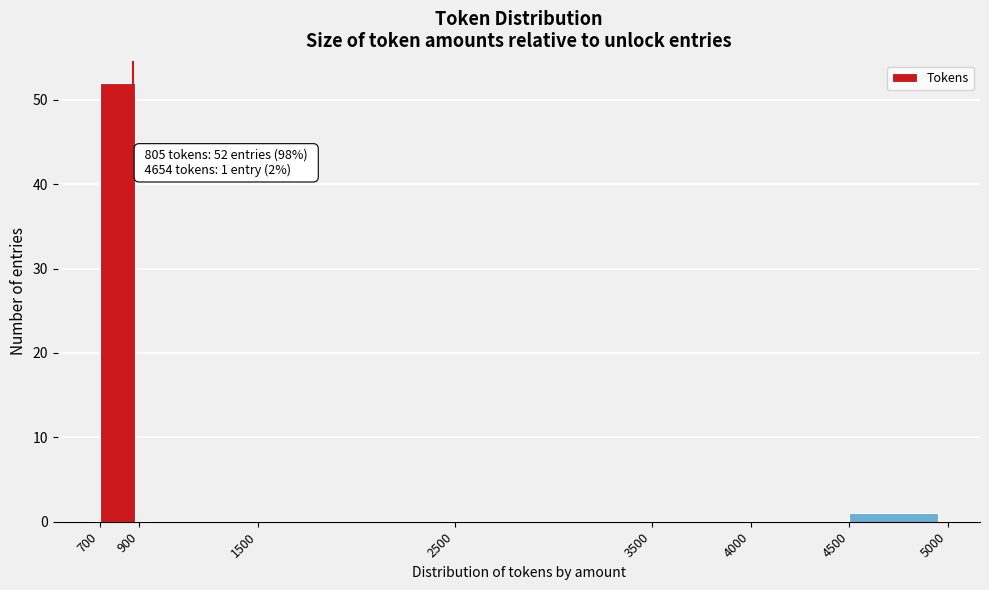

Which range on the x-axis has the tallest bar?

700 to 900